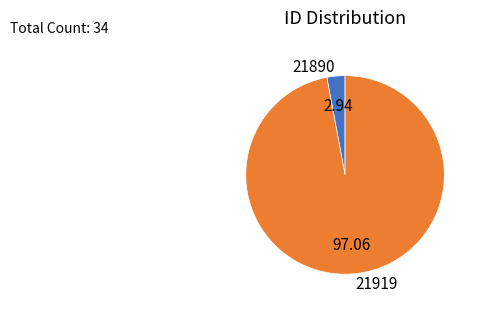

Which has a higher value, 21919 or 21890?

21919